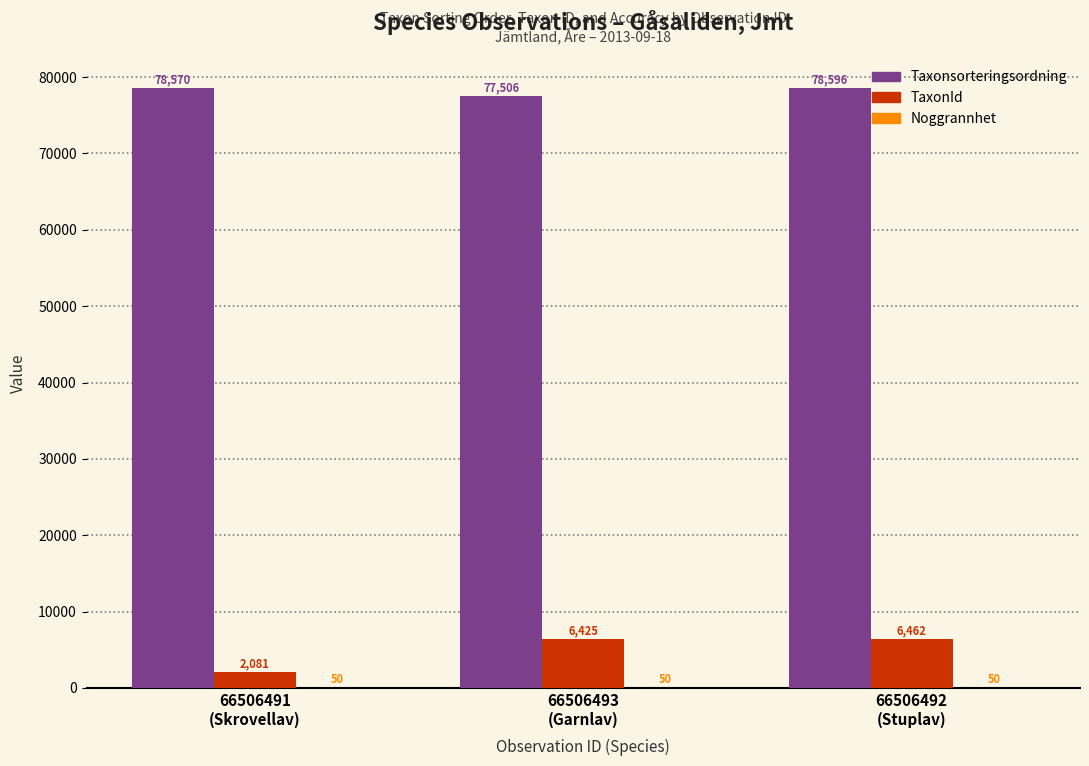

Which series has the largest range (max minus min)?

TaxonId